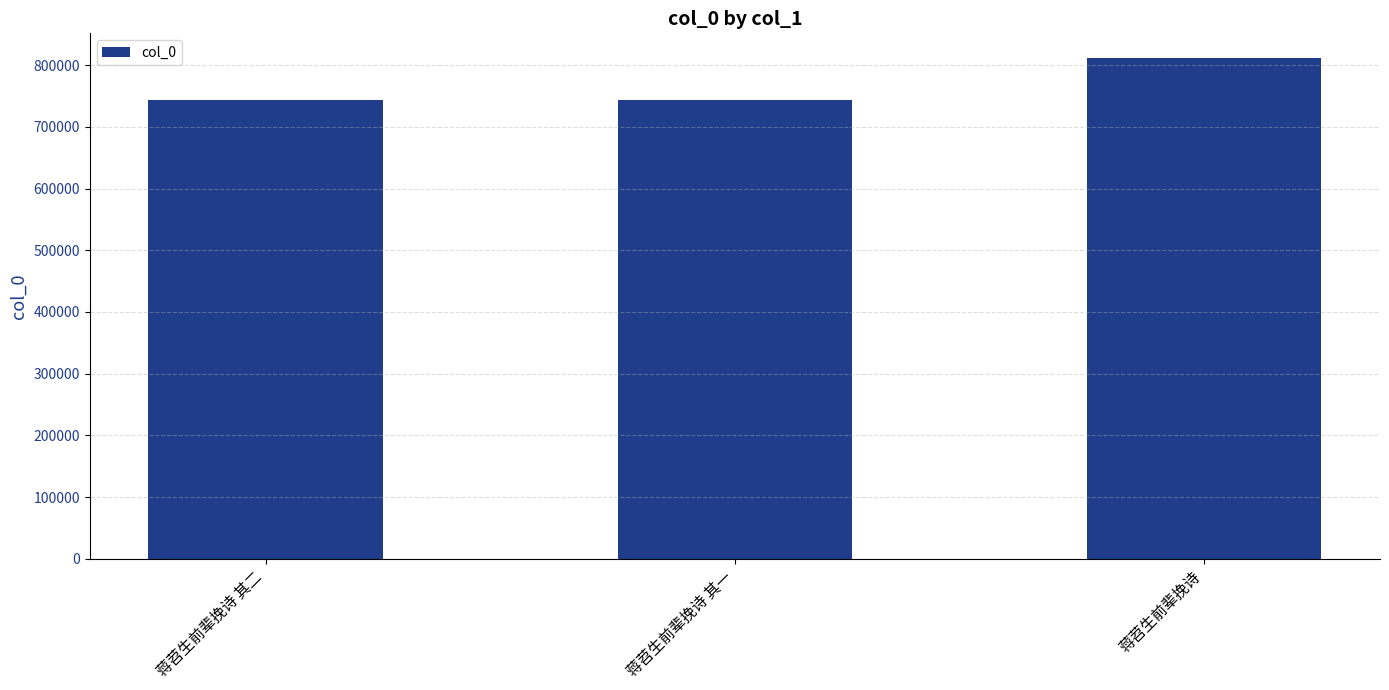

Is it true that the value at 蒋苕生前辈挽诗 其二 is 743253?

True